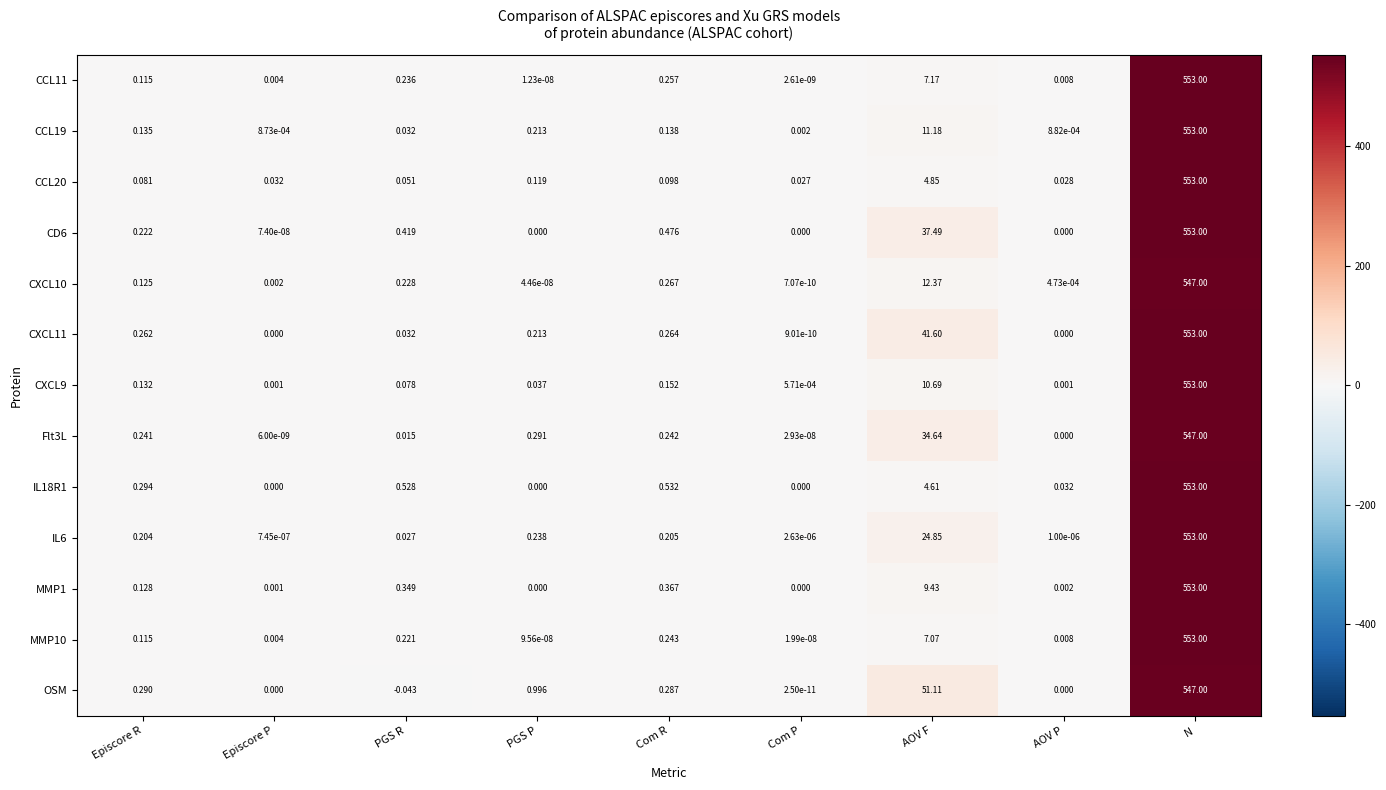

Which category has the lowest value in the CCL19 series?

Episcore P